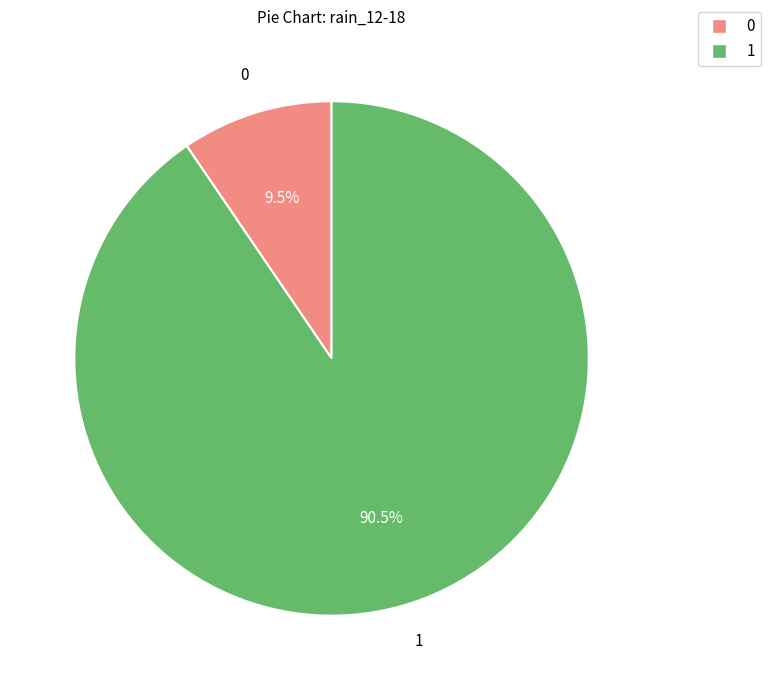

Does any single category account for the majority?

Yes